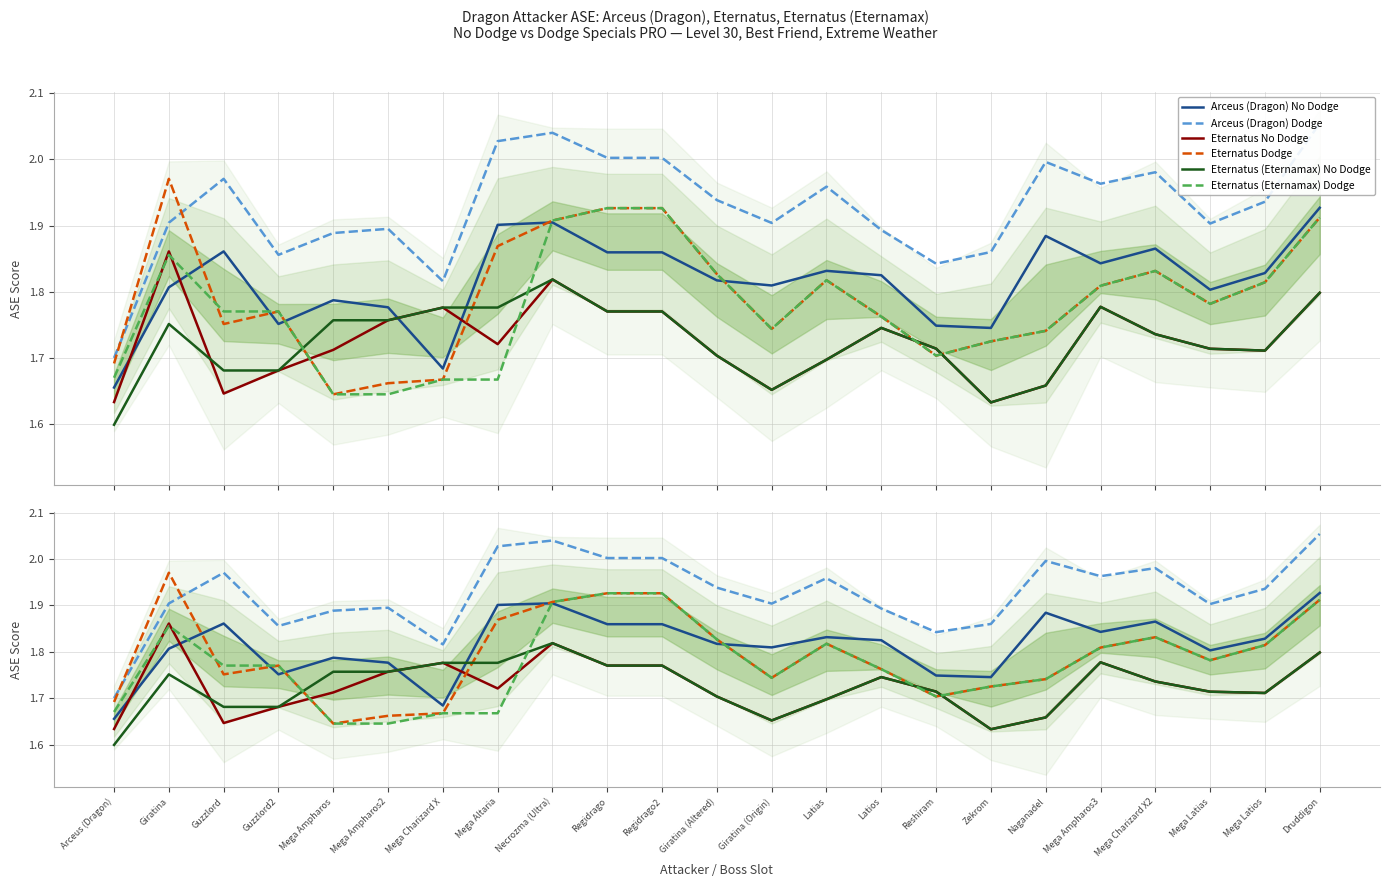

Read the Eternatus Dodge value at Arceus (Dragon).

1.7